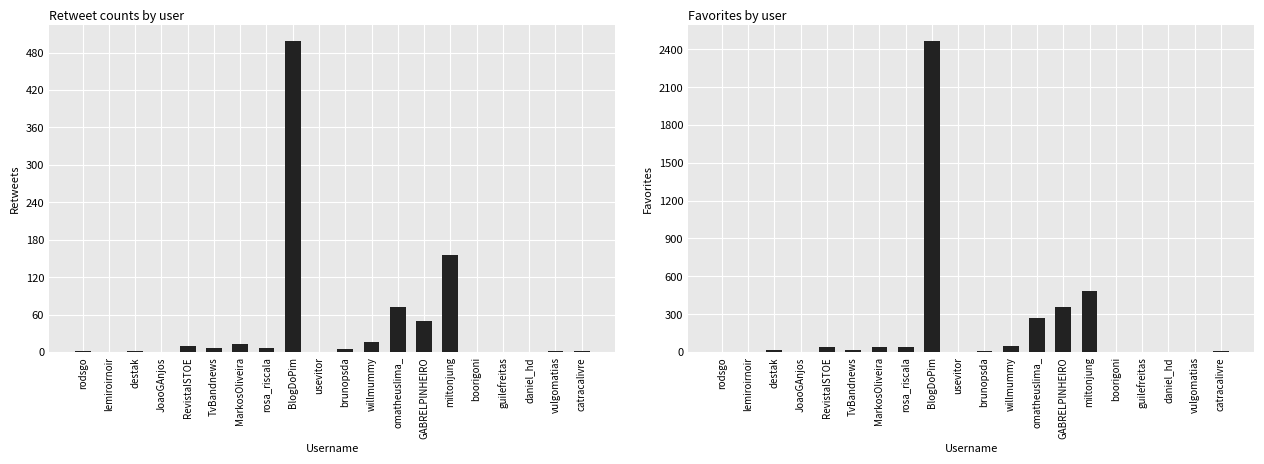

True or false: favorites has a value of 0 at daniel_hd.

True